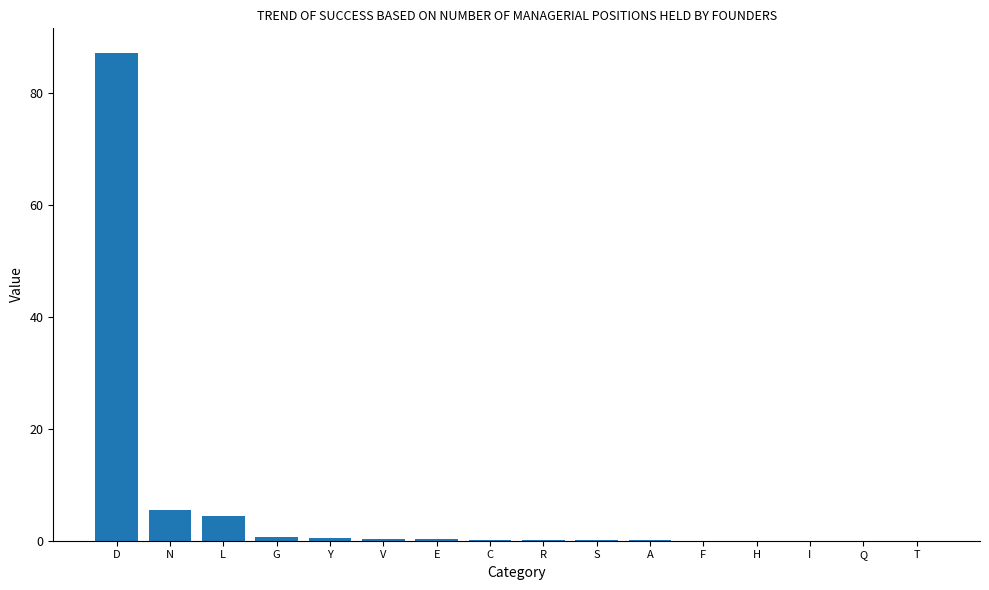

At which category does the chart reach its peak across all series?

D